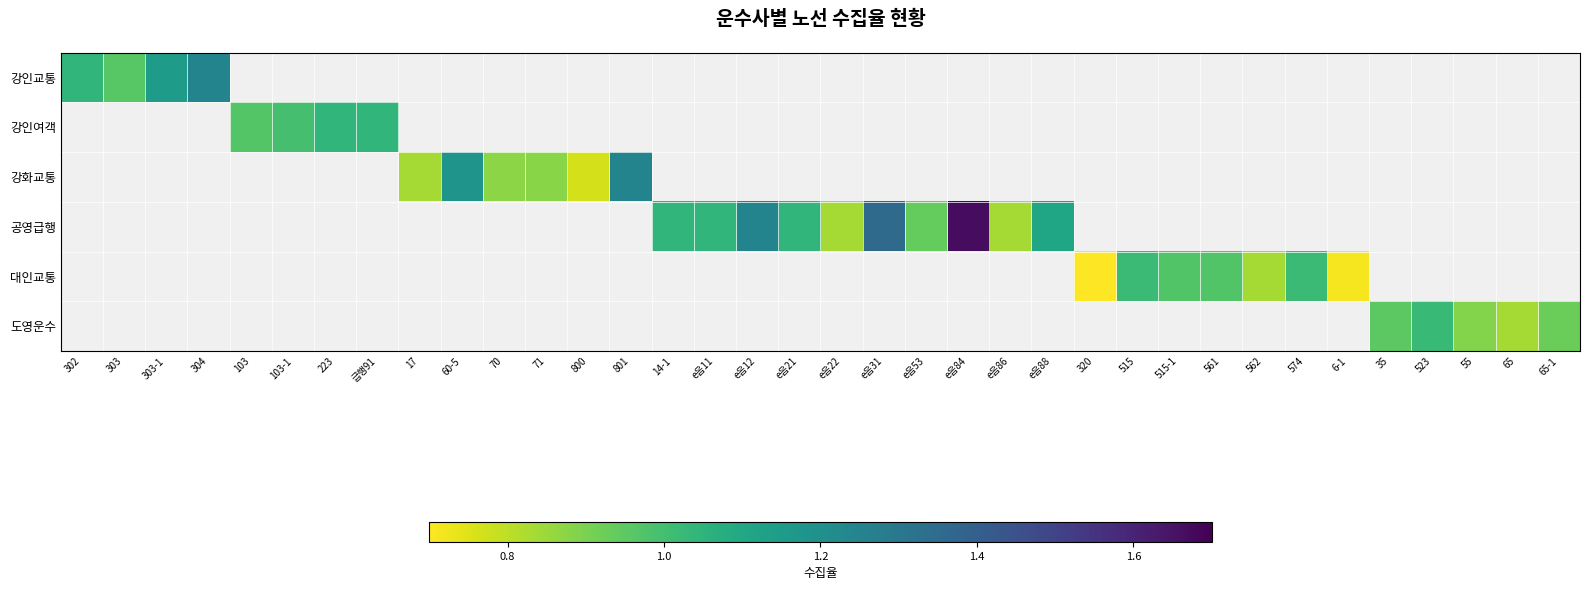

Which has a higher value, 6-1 or 35?

35